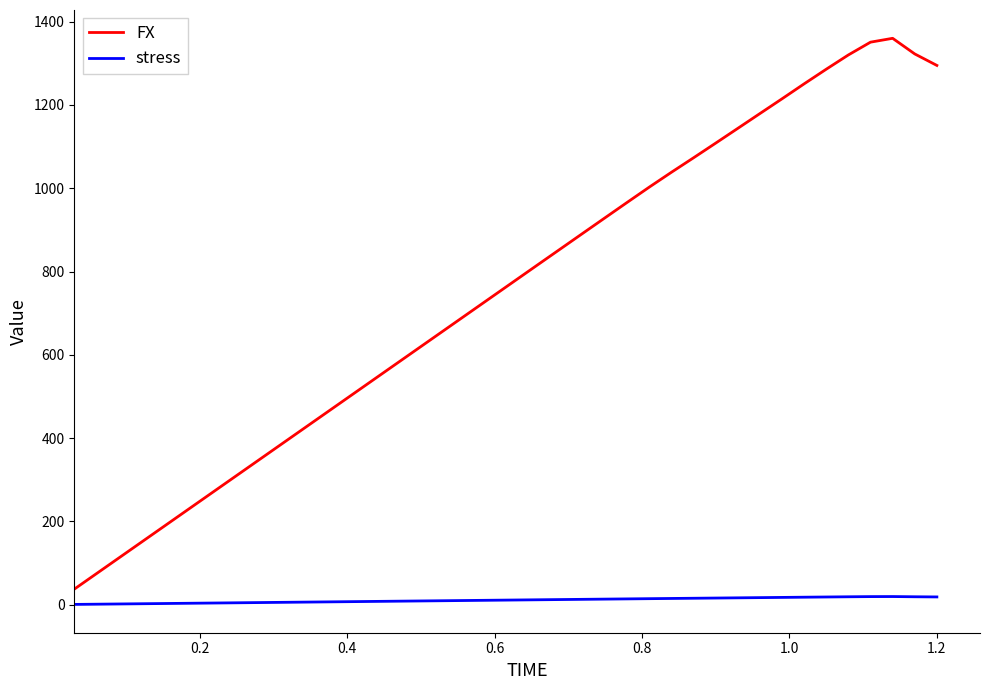

List the series in order of their peak value, highest first.

FX, stress